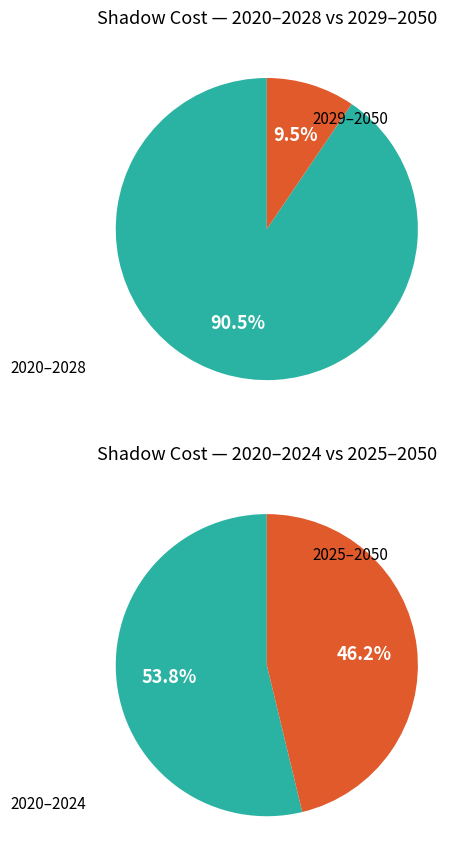

True or false: 2022 accounts for 1% of the total.

False